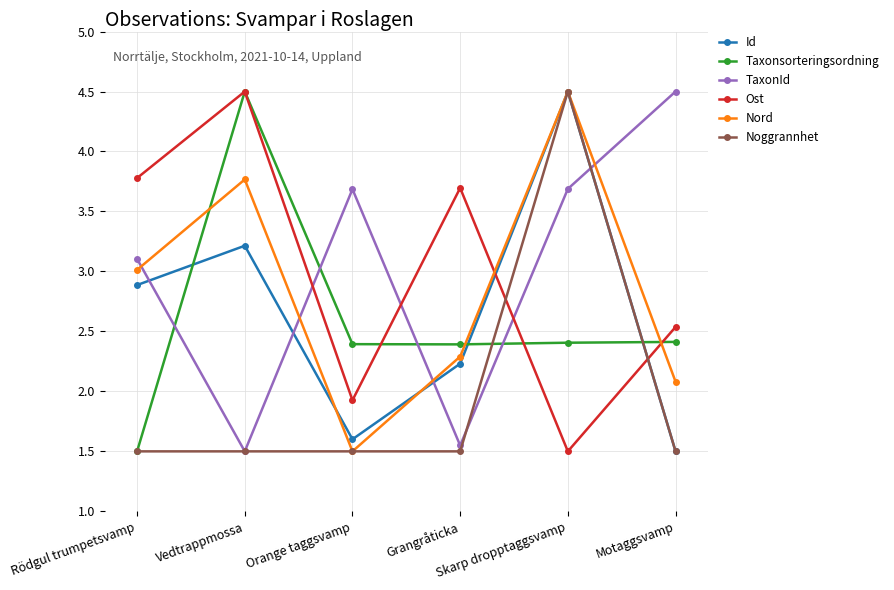

How many interior local peaks does the Ost series have?

2